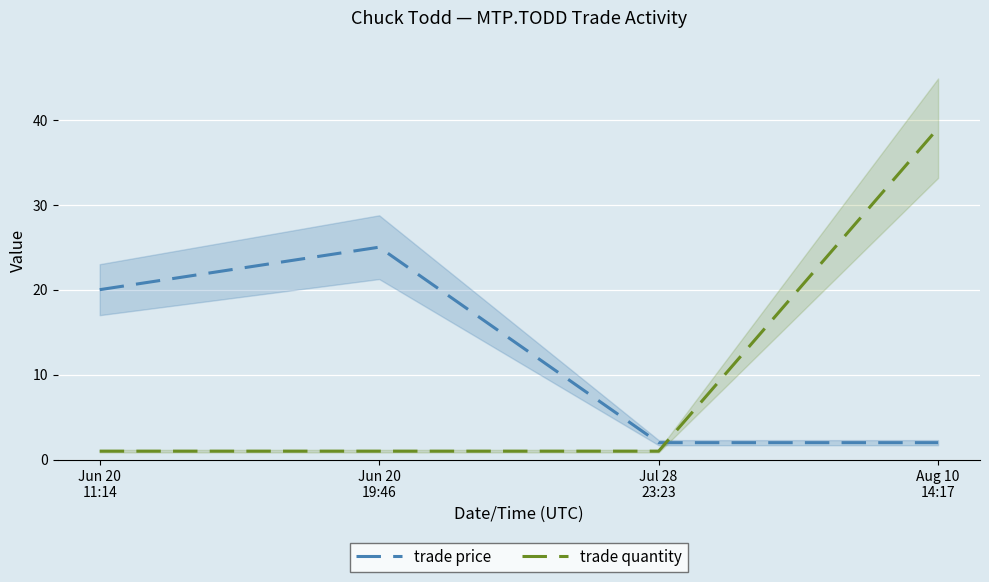

True or false: trade quantity has a value of 1 at Jun 20
19:46.

True